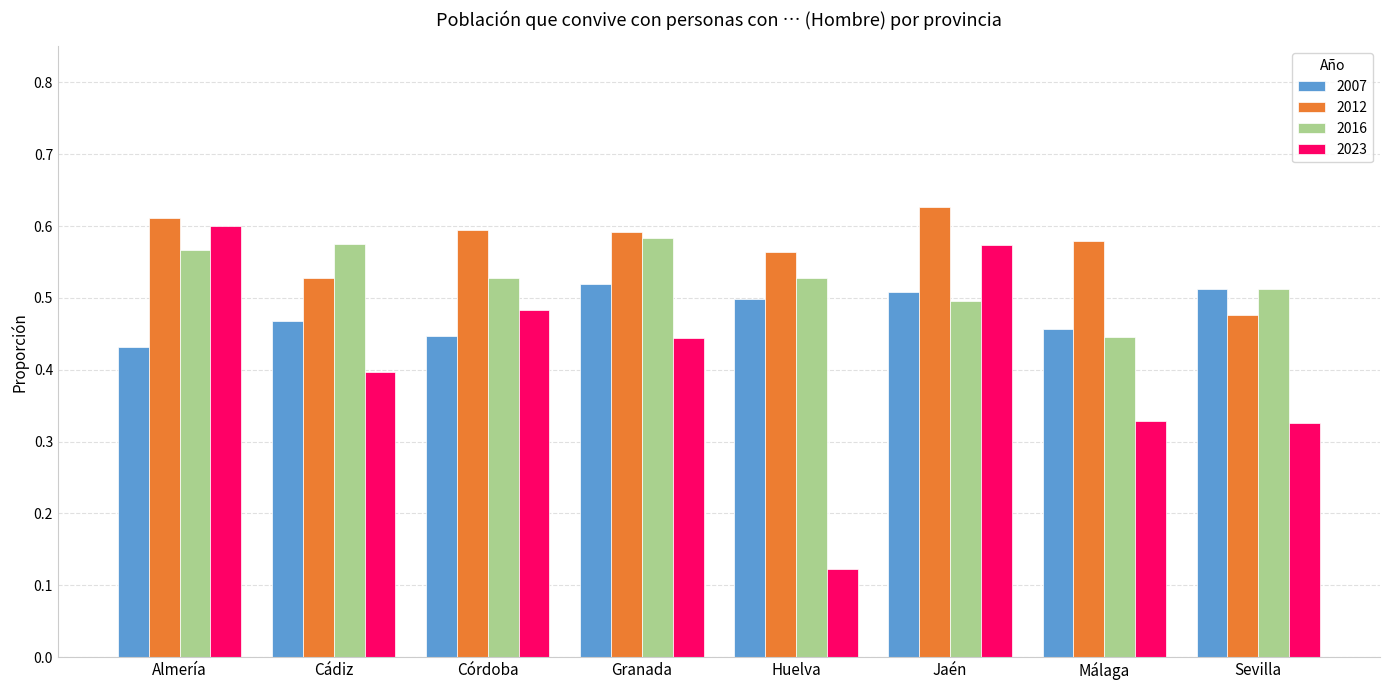

How many bars are there in each group?

4